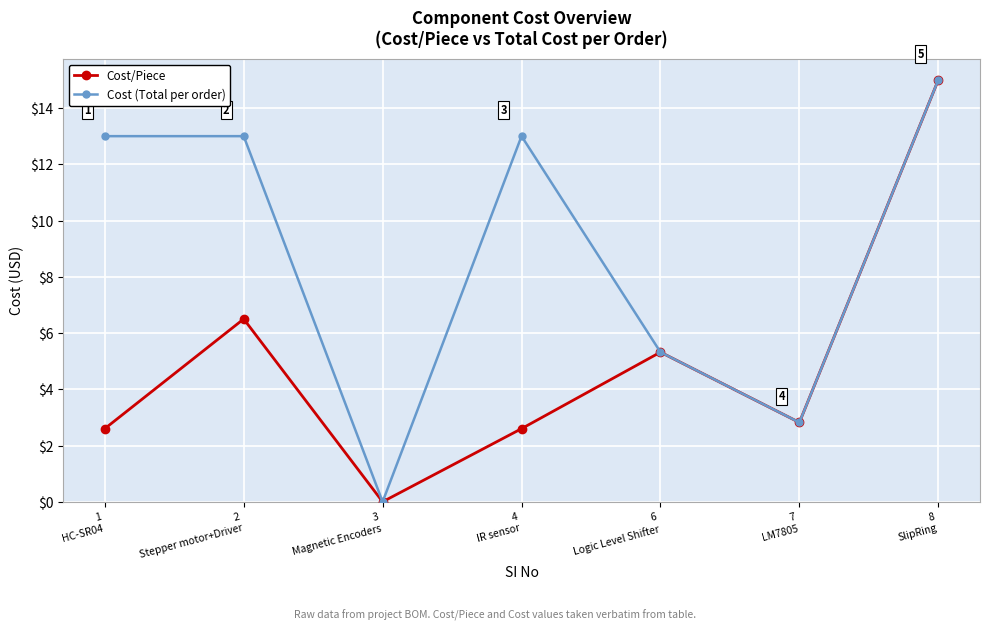

Rank the series by their average value, from highest to lowest.

Cost (Total per order), Cost/Piece